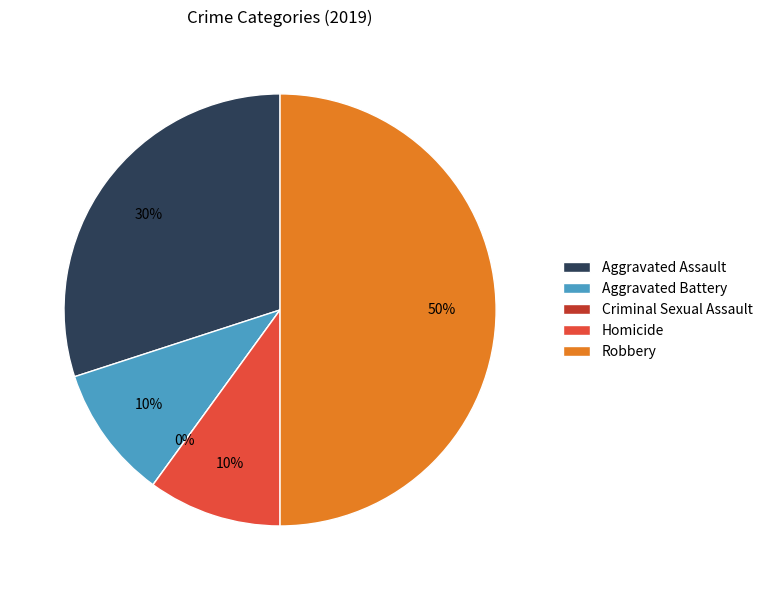

Is it true that Criminal Sexual Assault is 1% of the pie?

False